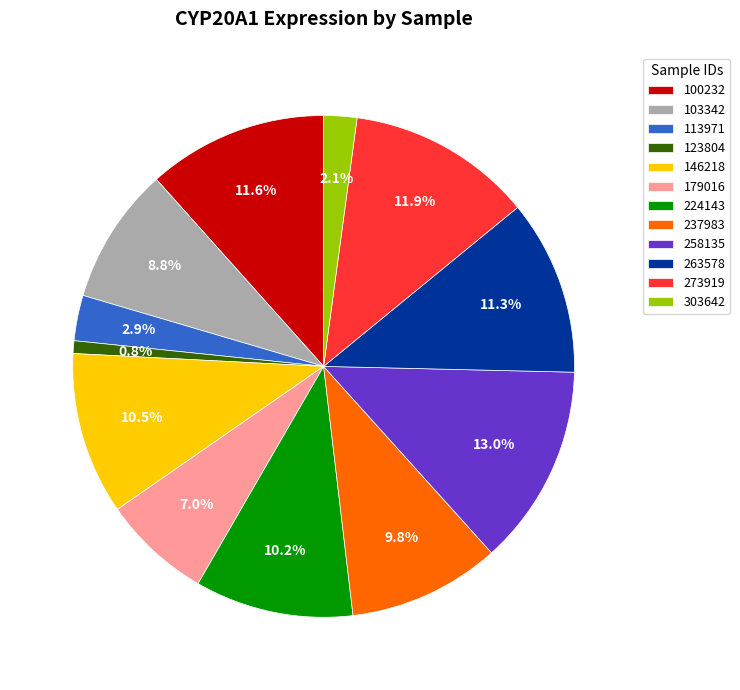

Is there a majority slice in this chart?

No